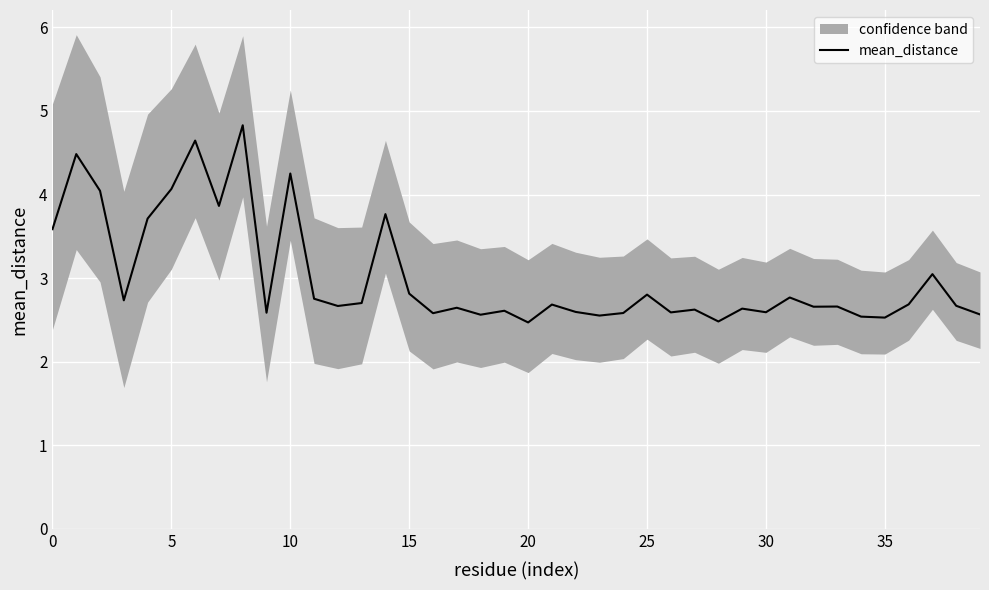

What is the maximum value for mean_distance?

4.8